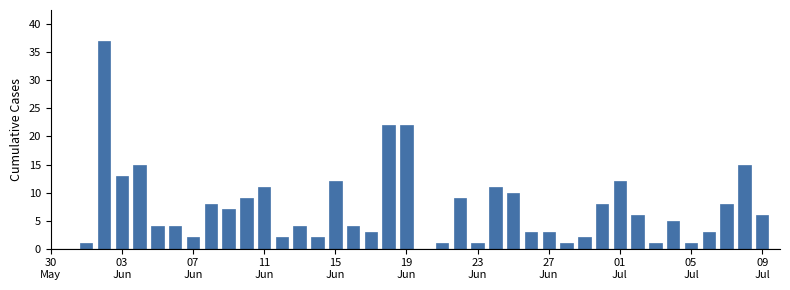

What is the maximum value shown in the chart?

37